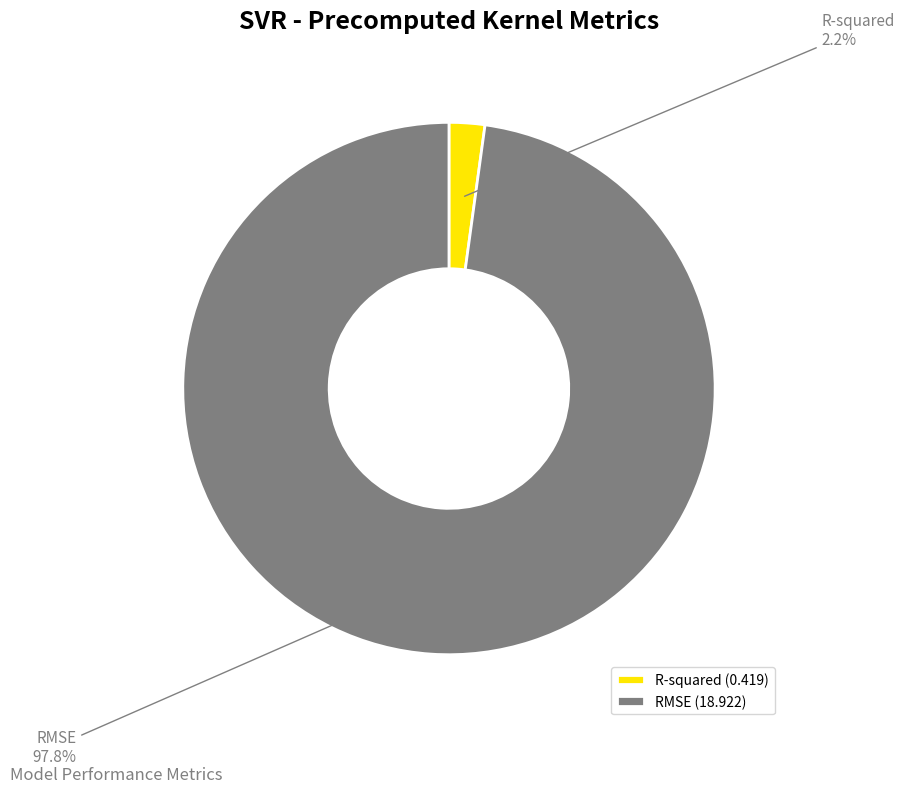

To the nearest percent, what portion does RMSE represent?

98%